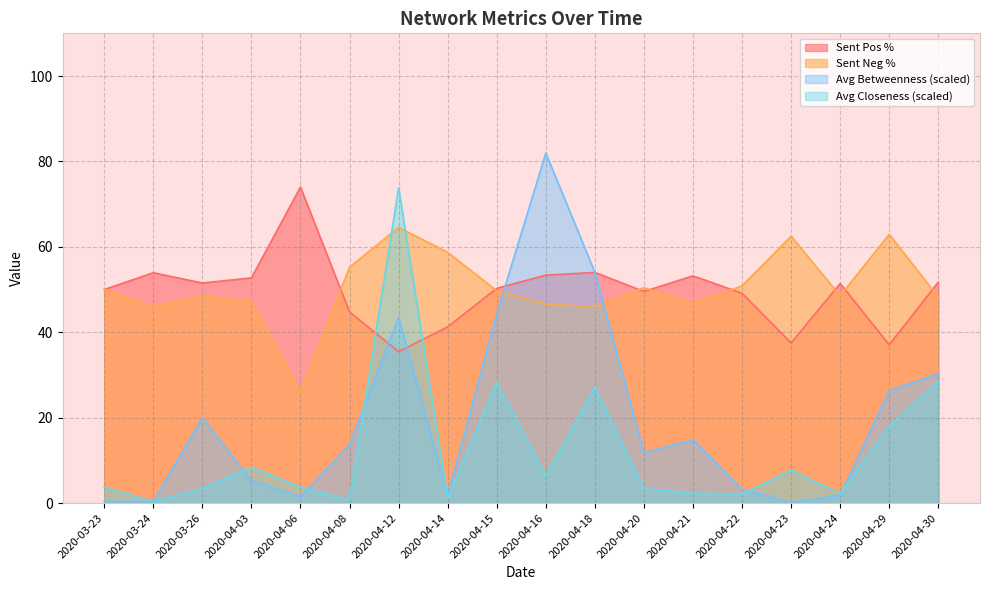

What is the value of the Avg Betweenness point at the 5th from the left?

1.5